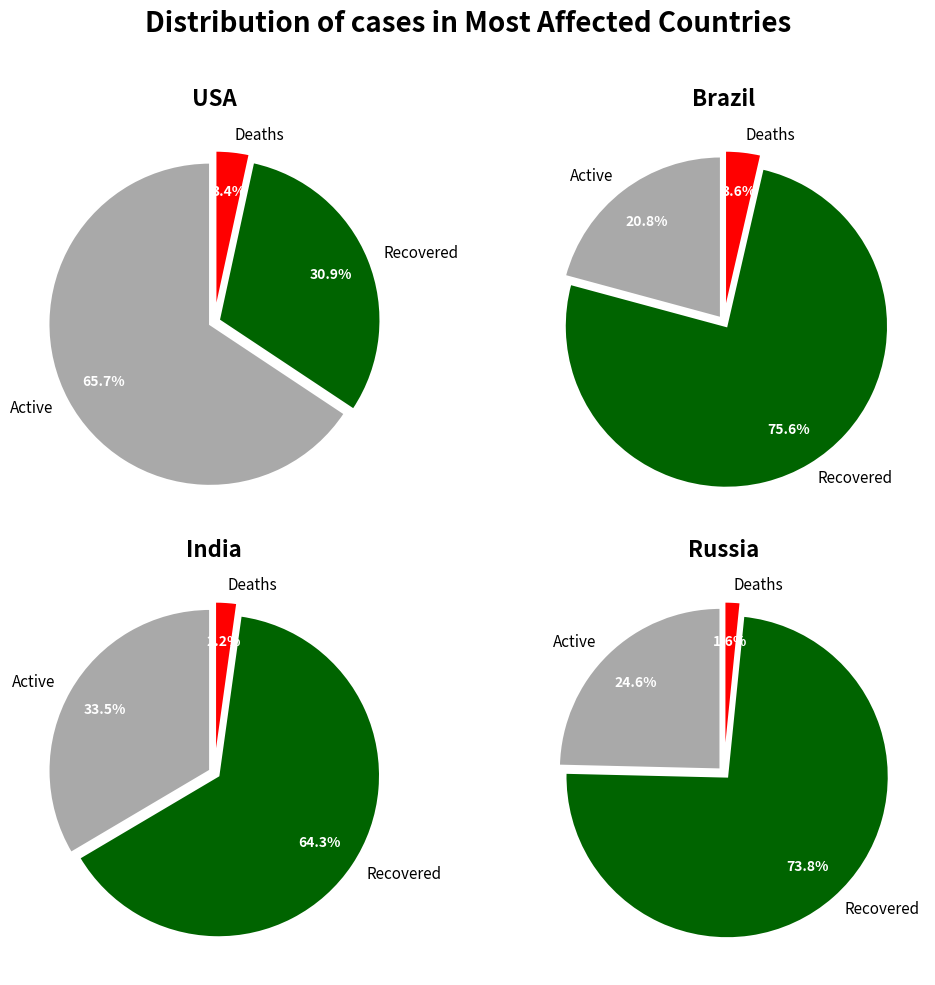

Is it true that 9 is 10% of the pie?

True